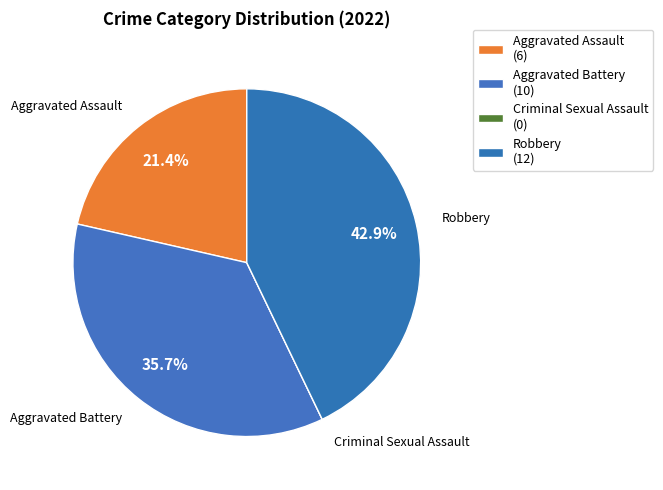

Combined, do Robbery and Aggravated Assault account for over 50%?

Yes